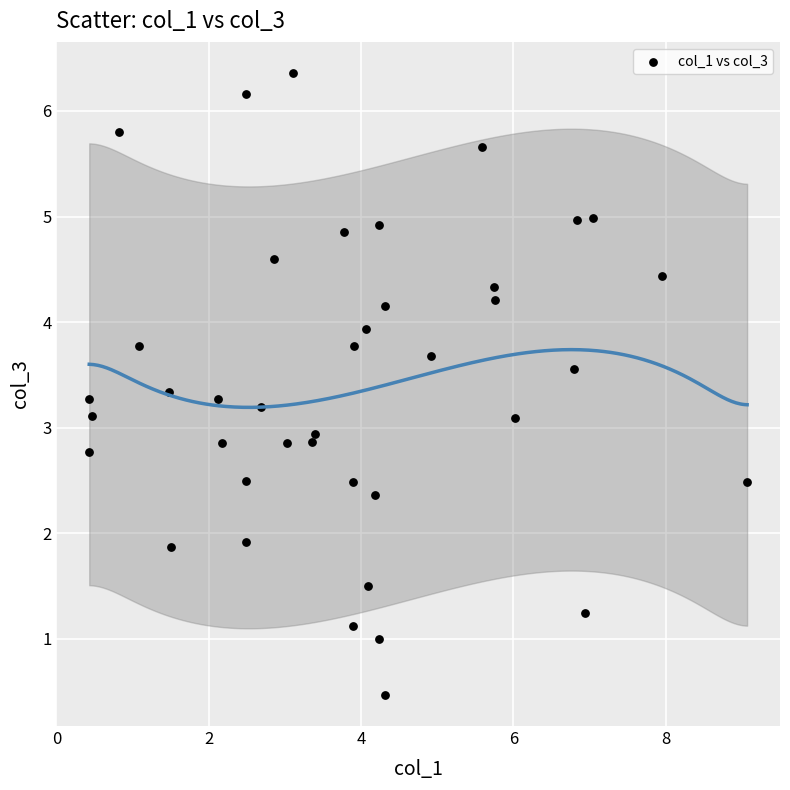

What is the range of Y values (max minus min)?

5.9